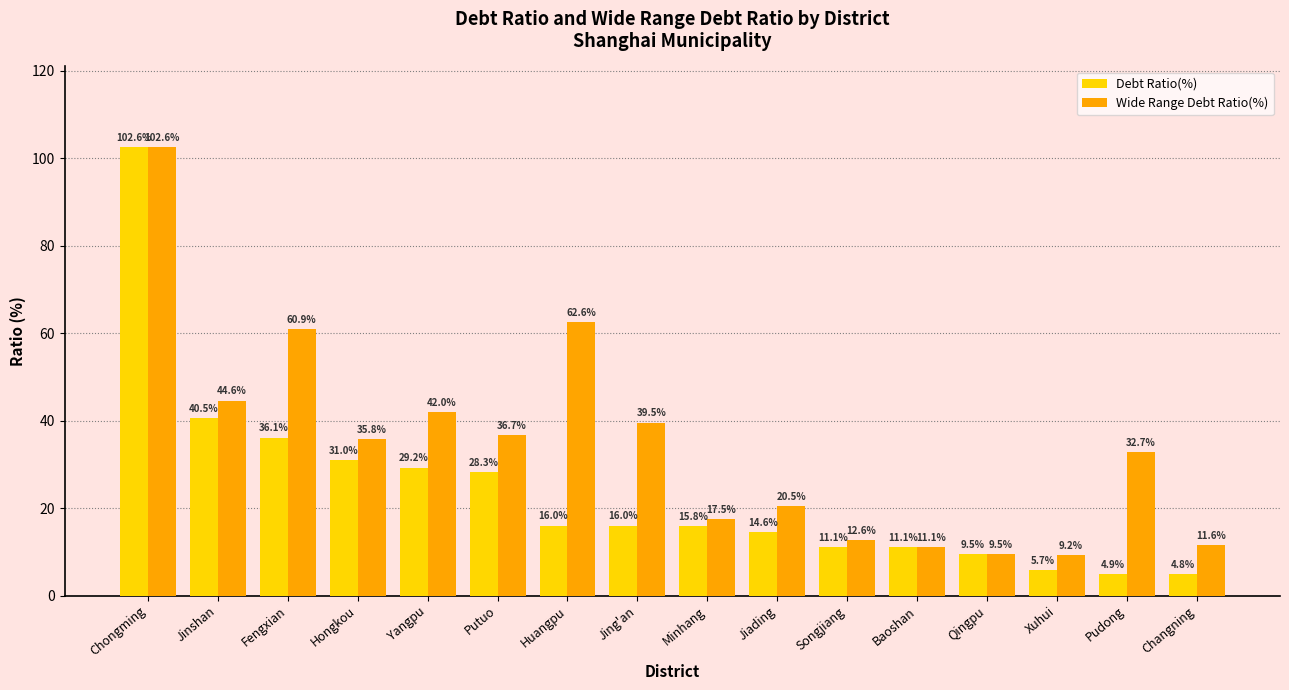

What is the label of the 12th bar from the left?

Baoshan